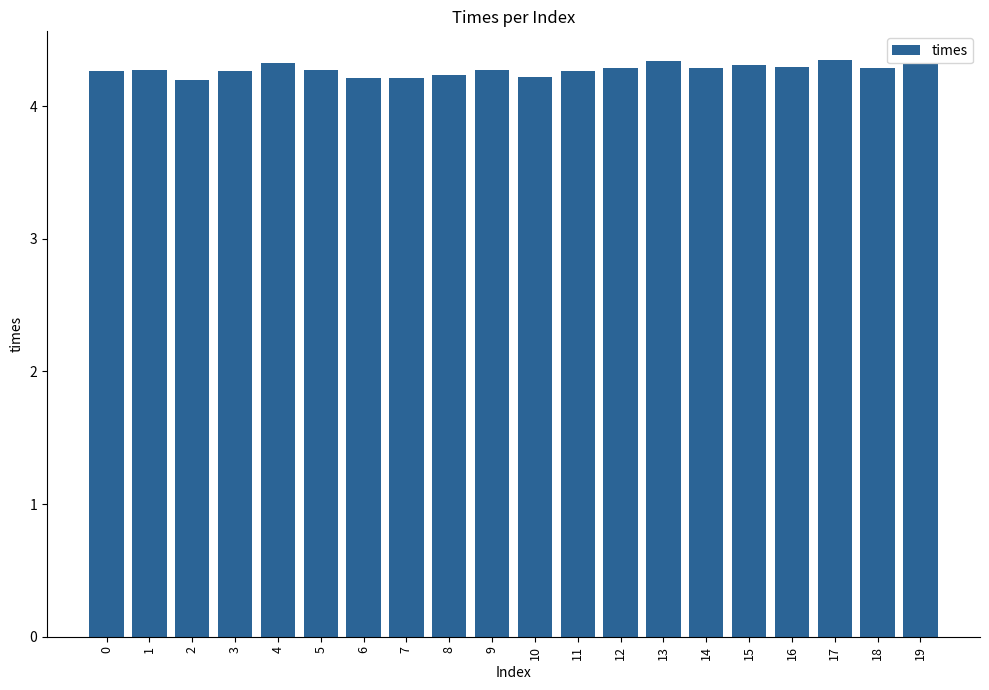

What is the value of the 8th bar from the left?

4.2